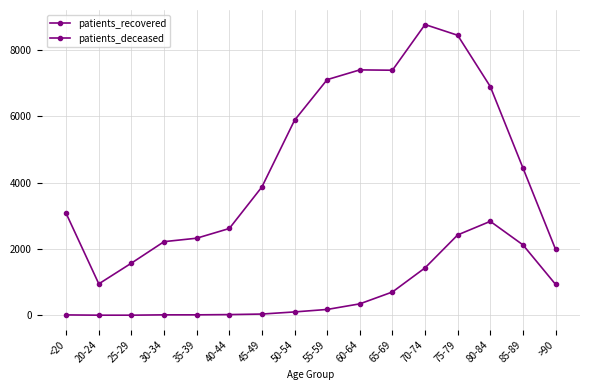

Which category has the highest value across all series?

70-74